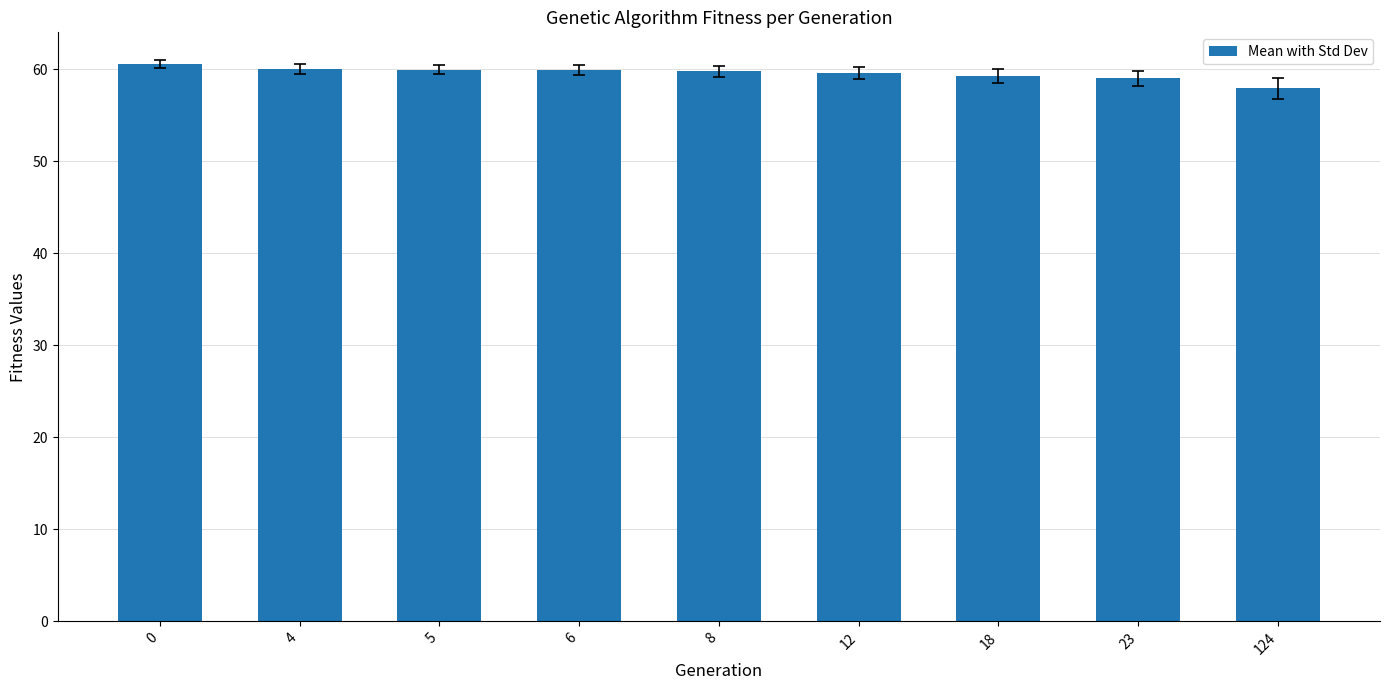

What is the greatest value displayed?

60.6